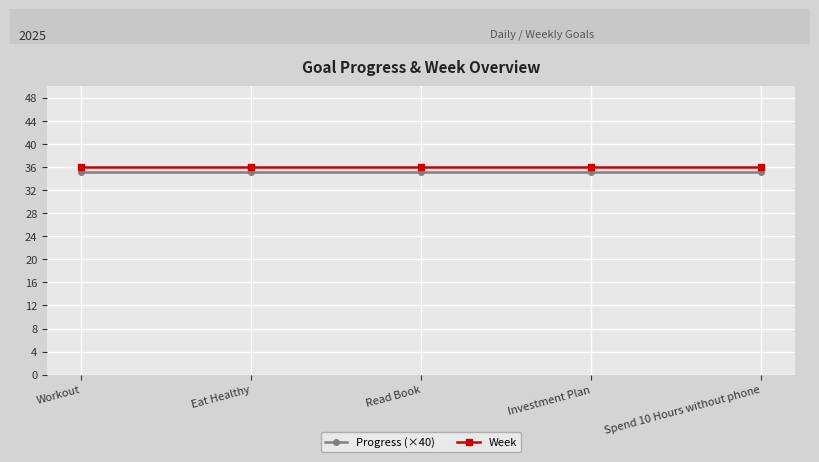

How many lines are shown in the chart?

2